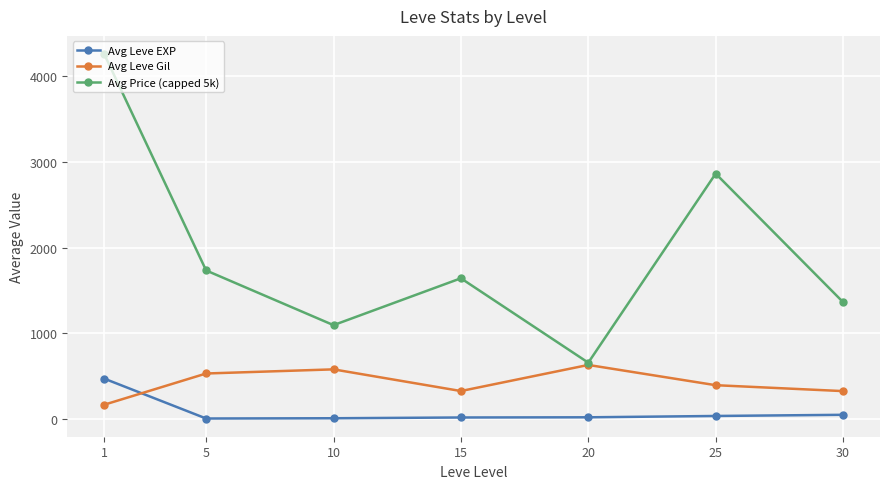

List the series in order of their overall mean, lowest first.

Avg Leve EXP, Avg Leve Gil, Avg Price (capped 5k)